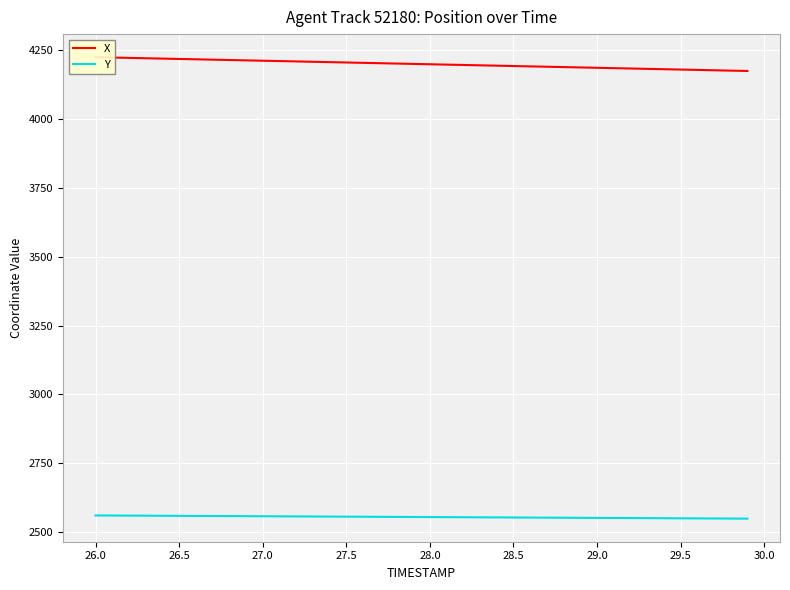

What is the lowest value of the Y series?

2548.5